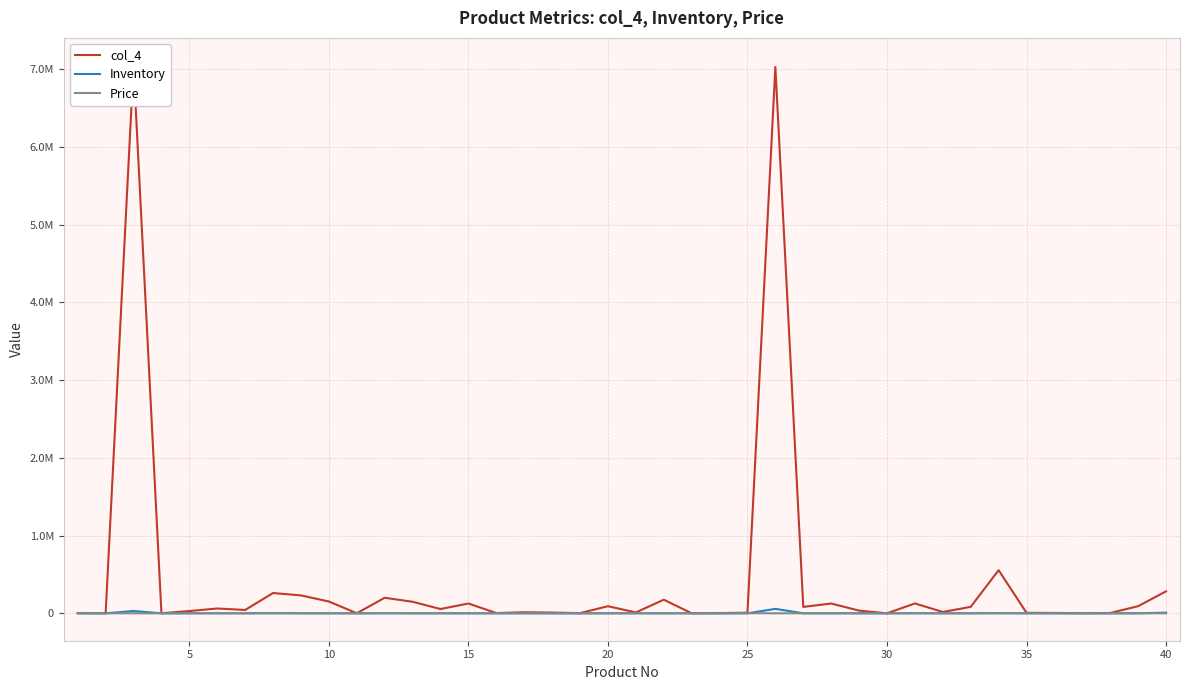

Which category has the lowest value in the Inventory series?

30